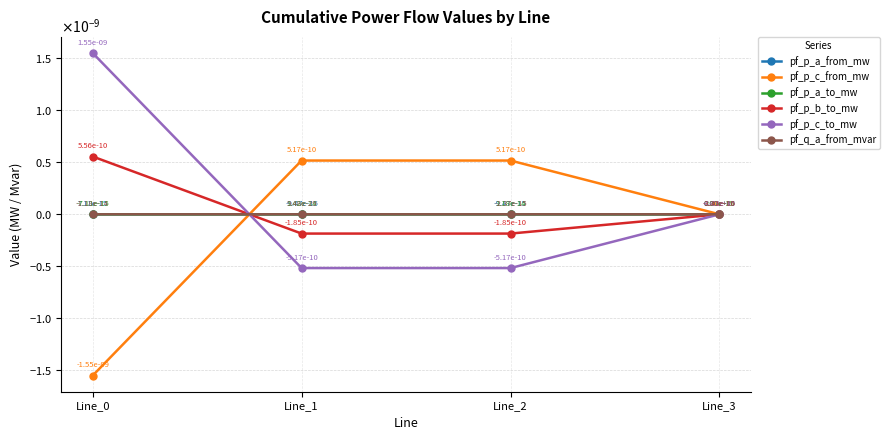

Between Line_0 and Line_3, which series saw the biggest shift?

pf_p_c_to_mw